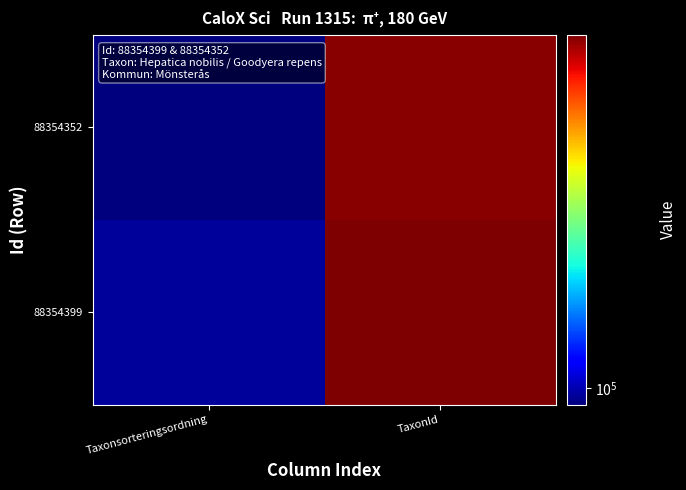

List the series in order of their overall mean, highest first.

88354399, 88354352